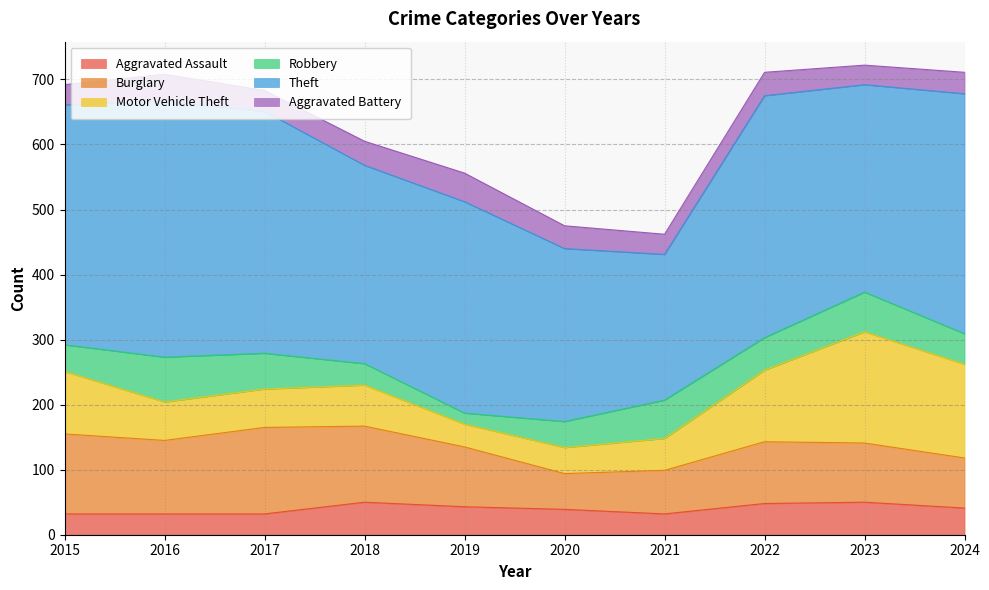

In Theft, how many points are lower than both neighbors (excluding endpoints)?

3